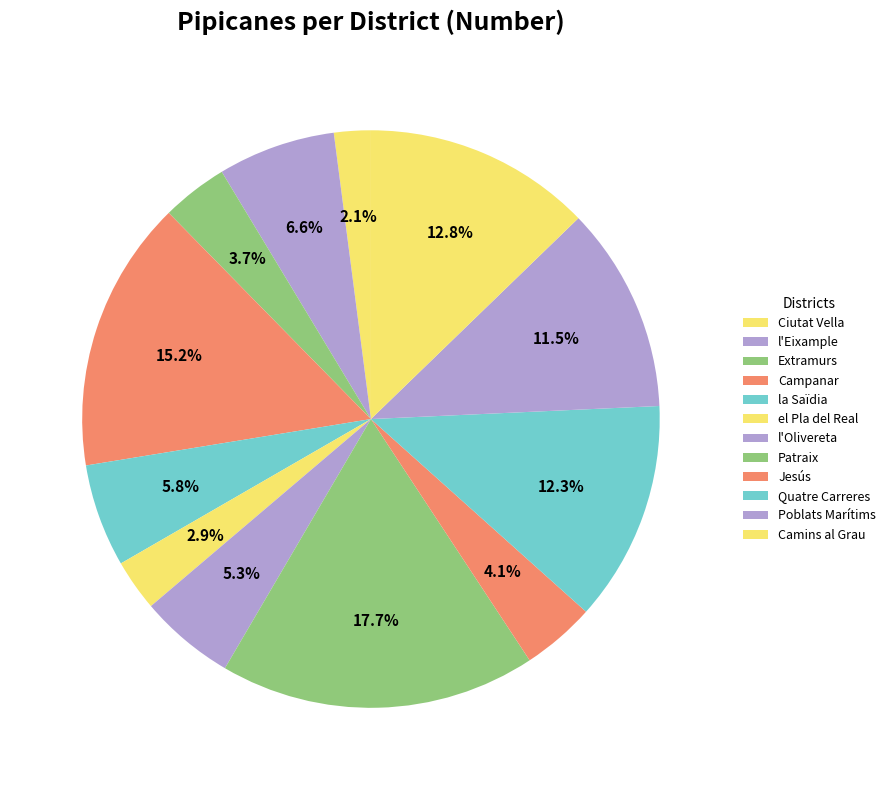

Rank the categories by value from highest to lowest.

Patraix, Campanar, Camins al Grau, Quatre Carreres, Poblats Marítims, l'Eixample, la Saïdia, l'Olivereta, Jesús, Extramurs, el Pla del Real, Ciutat Vella